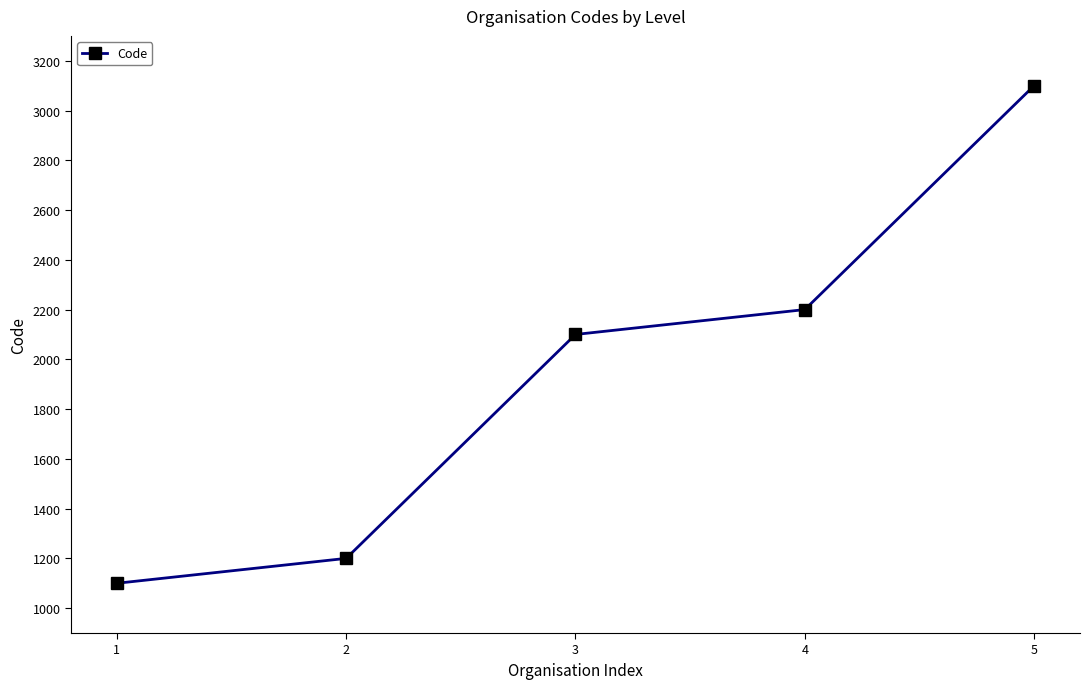

Reading left to right, list all the values displayed in this chart.

1100	1200	2100	2200	3100